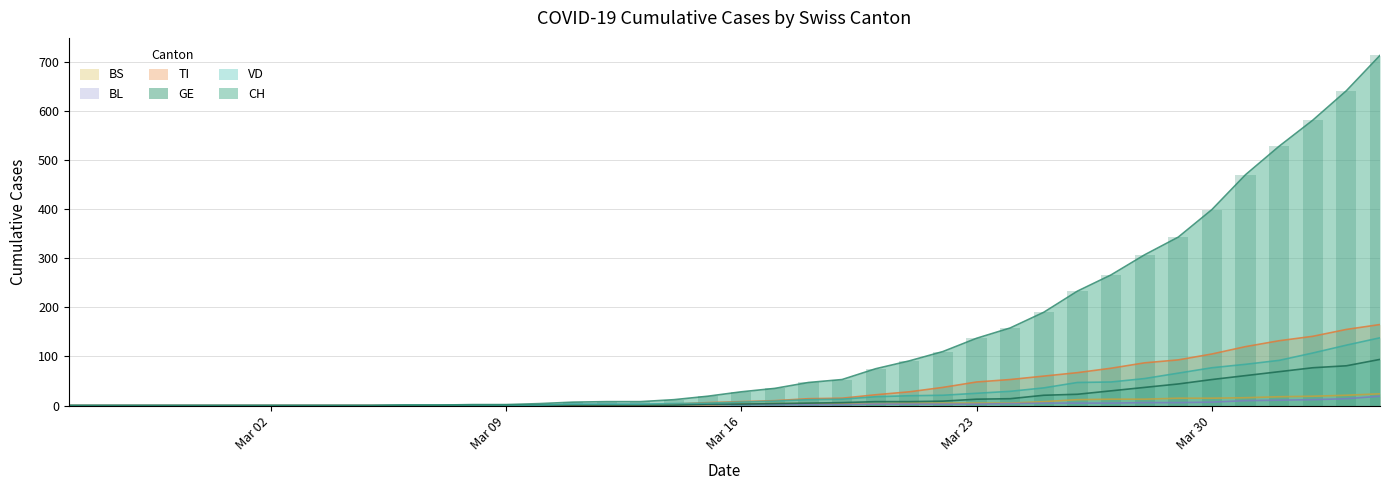

Is it true that CH equals 8 at 2020-03-13?

True